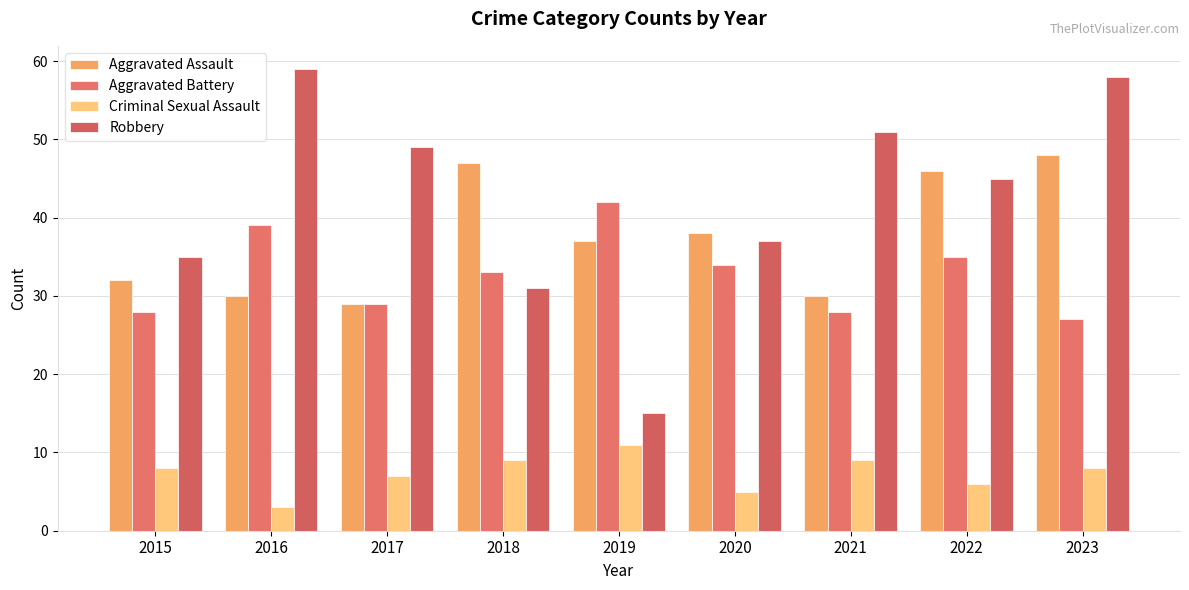

What is the difference between the maximum and minimum values in the Robbery series?

44